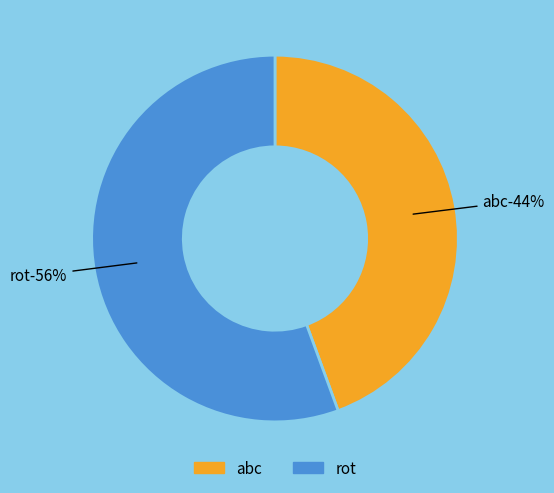

Rank the categories by value from lowest to highest.

abc, rot